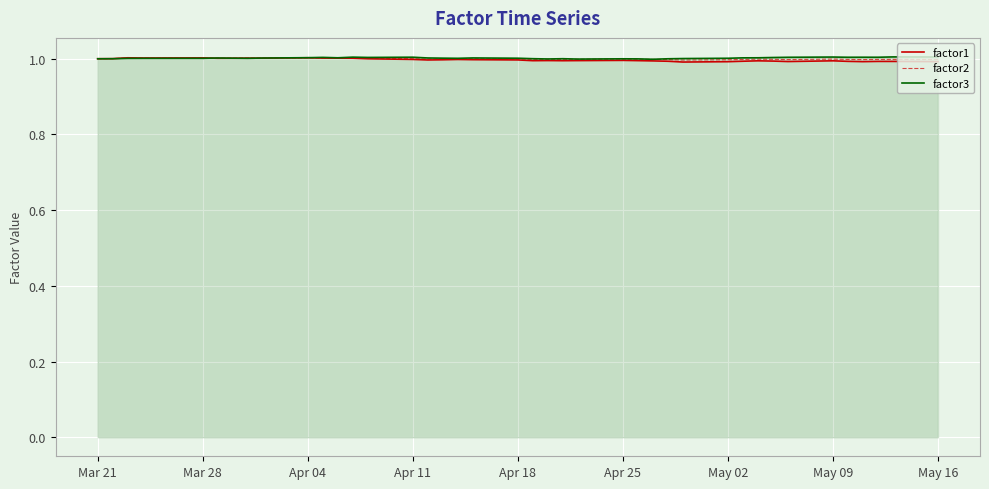

What is the highest value of the factor2 series?

1.0